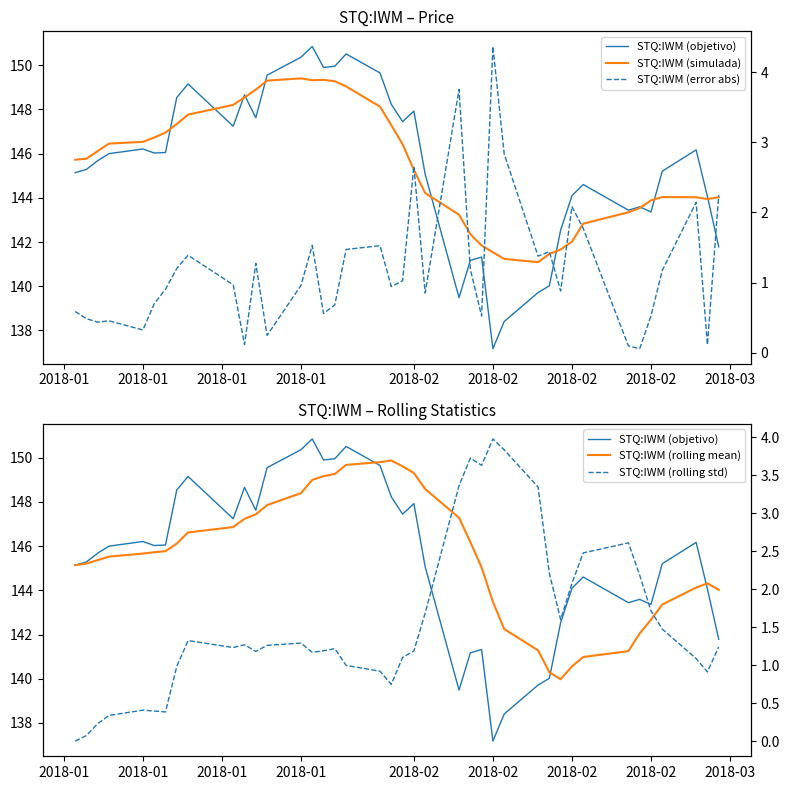

True or false: STQ:IWM (error abs) and STQ:IWM (objetivo) intersect in this chart.

False